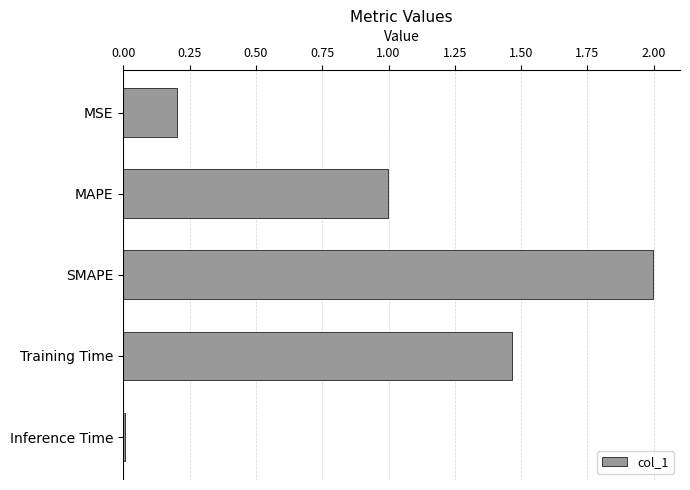

What is the difference between the second highest and second lowest values?

1.3